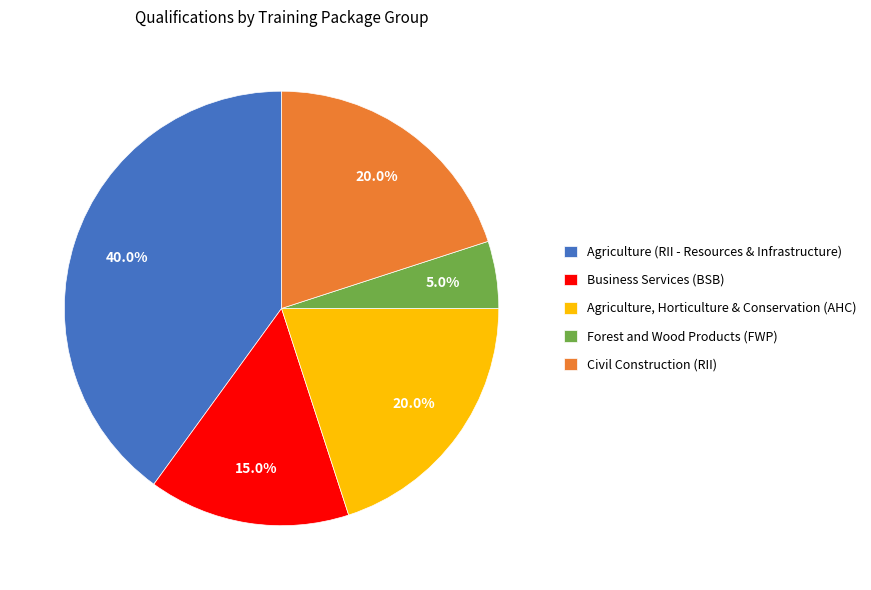

To the nearest percent, what portion does Forest and Wood Products (FWP) represent?

5%